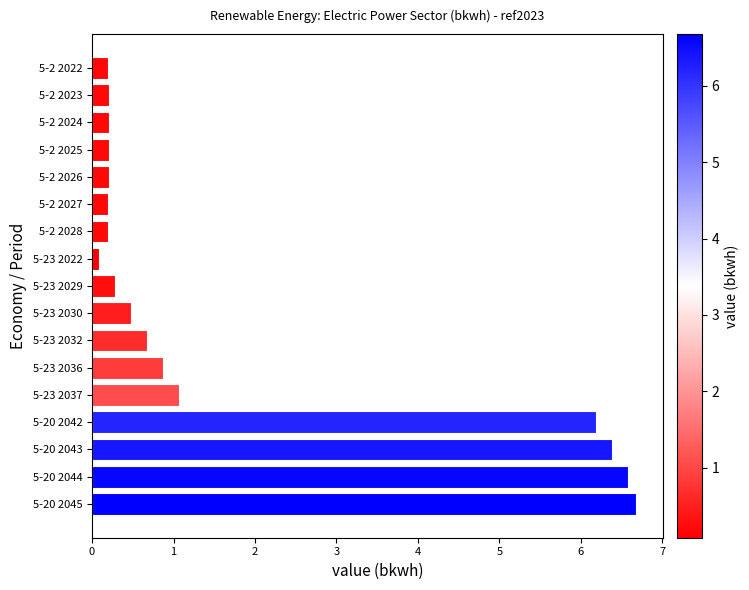

The value at 5-20 2043 is 8.6. True or false?

False